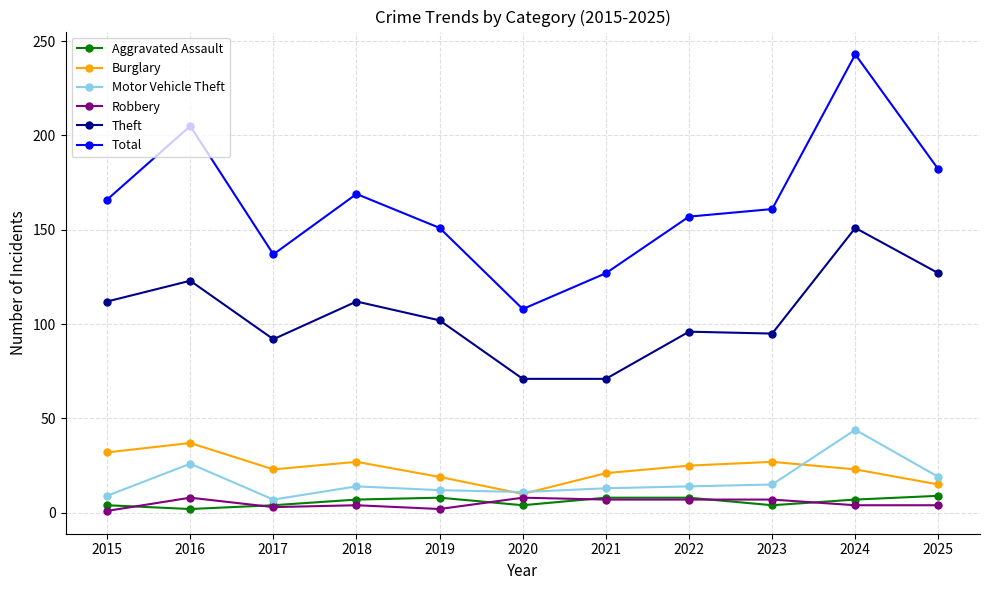

At how many categories does at least one series exceed 118?

10